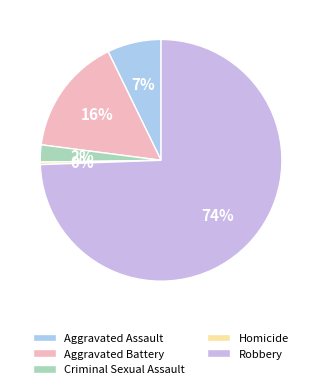

Rank the categories by value from lowest to highest.

Homicide, Criminal Sexual Assault, Aggravated Assault, Aggravated Battery, Robbery